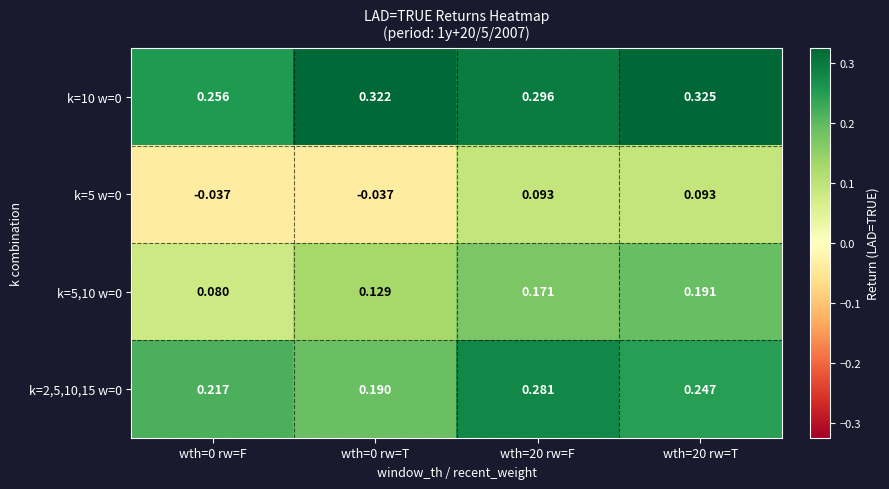

Is the value of k=5,10 w=0 at wth=20 rw=T greater than the value of k=2,5,10,15 w=0 at wth=20 rw=T?

No